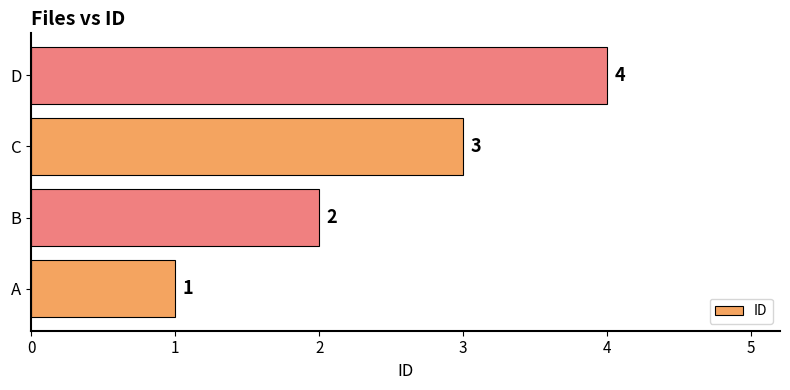

The value at A is 0. True or false?

False